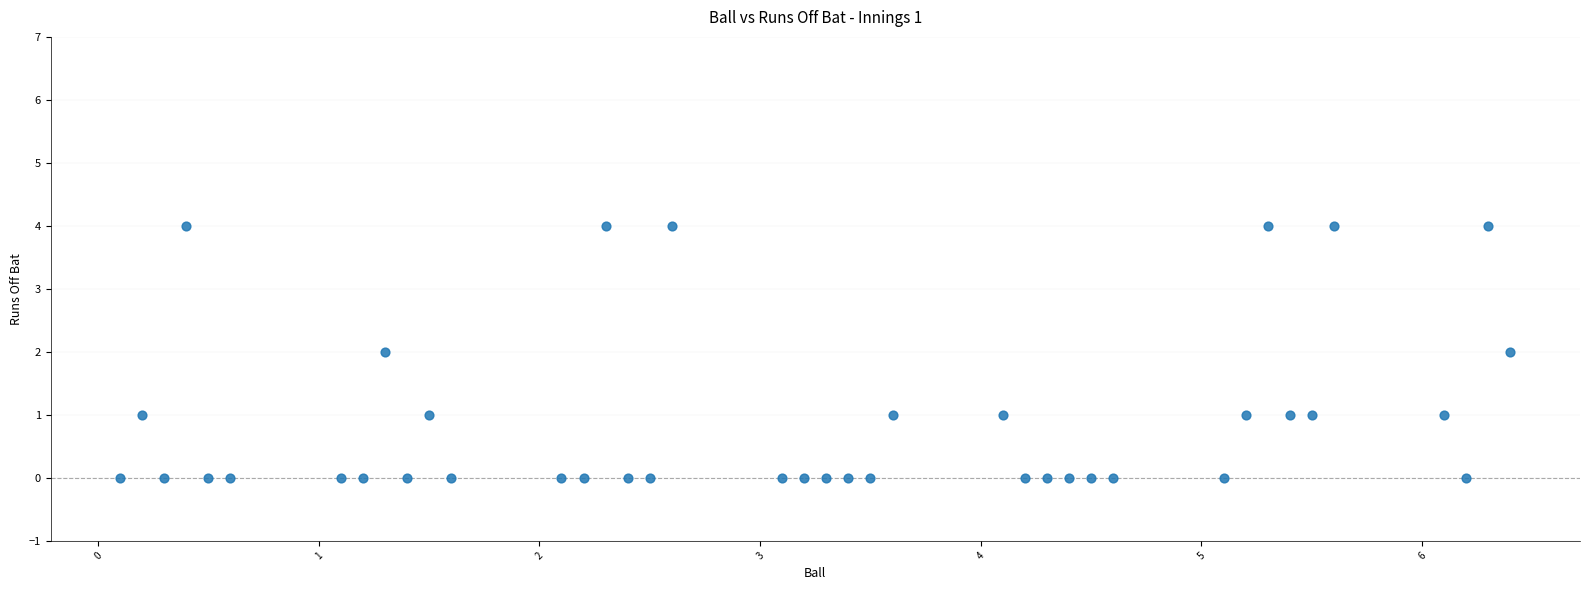

What is the range of Y values (max minus min)?

4